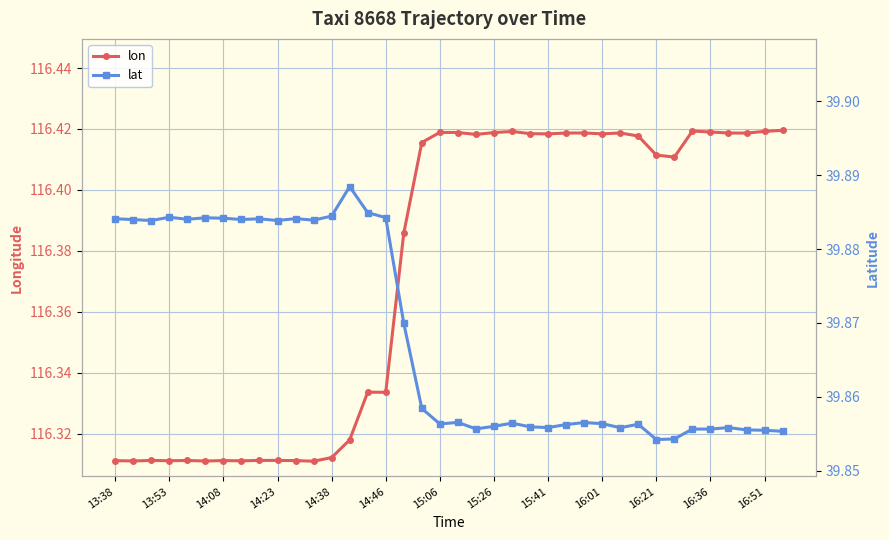

What are all the series names shown in the legend?

lon, lat